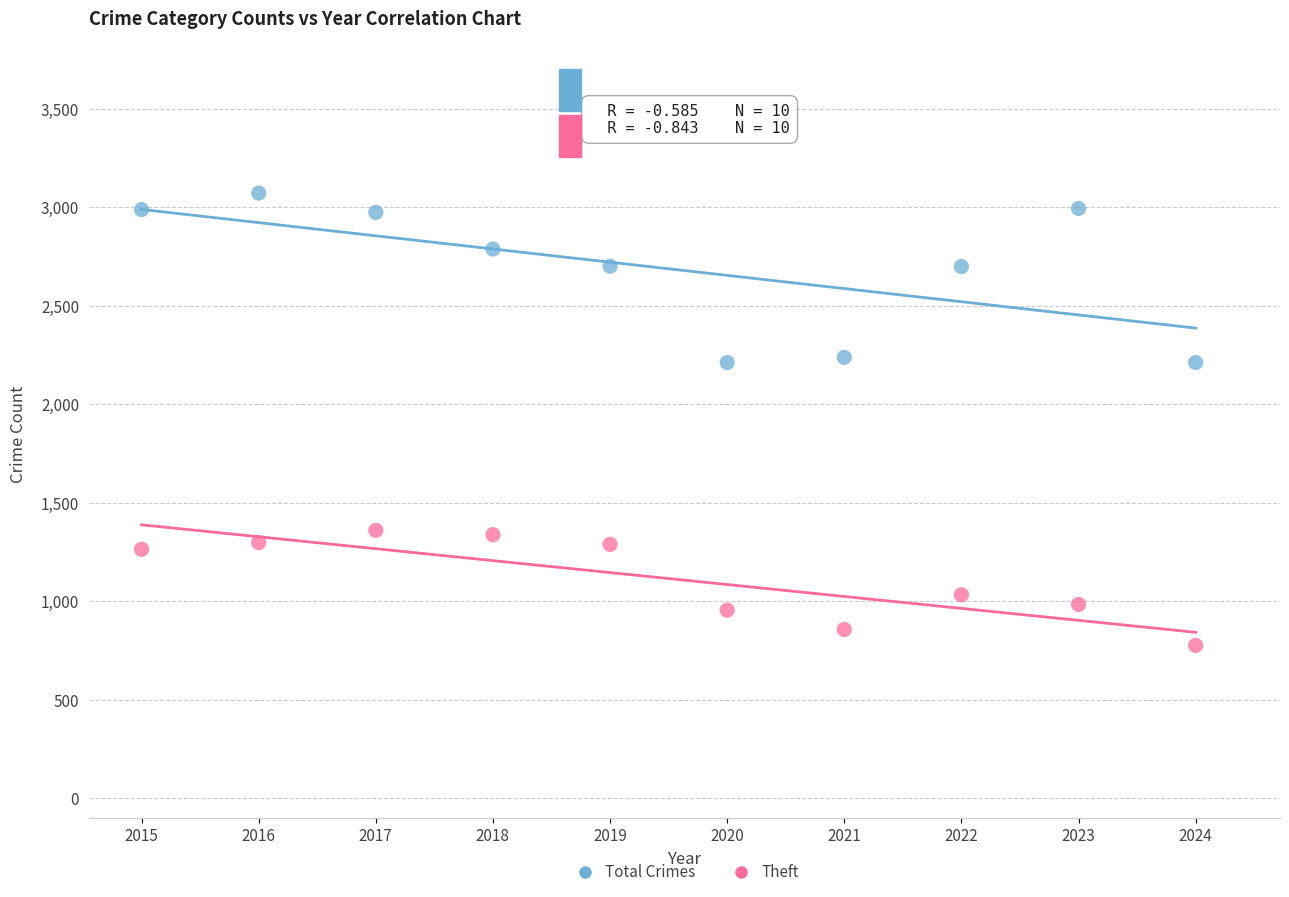

What are all the series names shown in the legend?

Total Crimes, Theft